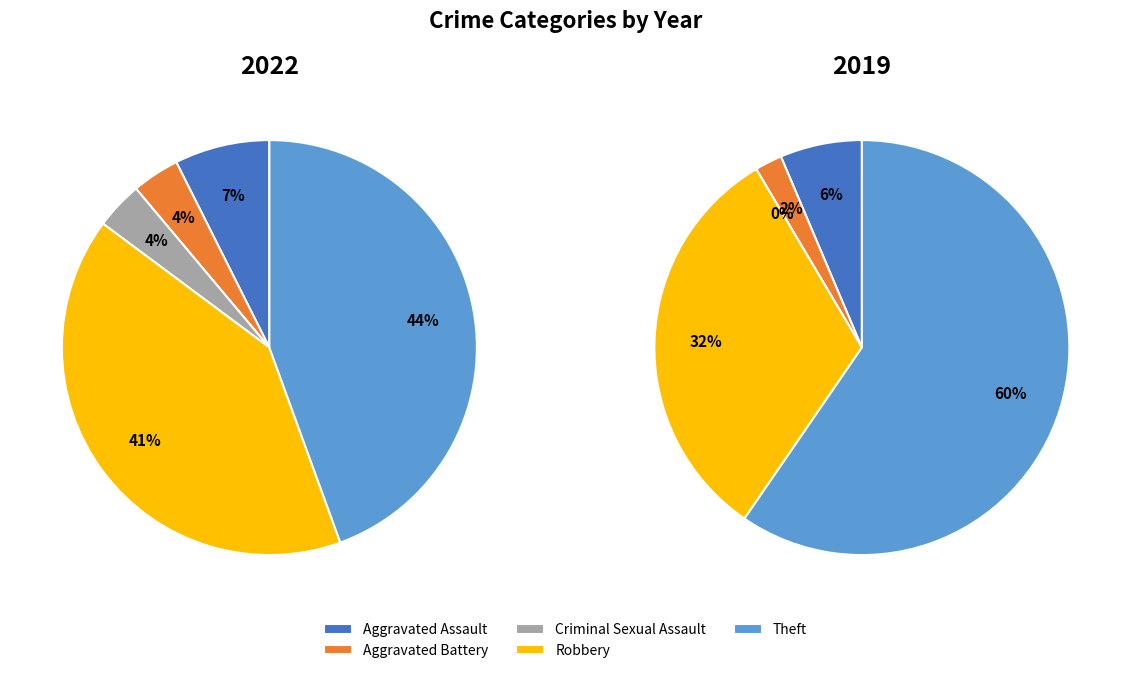

Rank the series by their average value, from highest to lowest.

2019, 2022